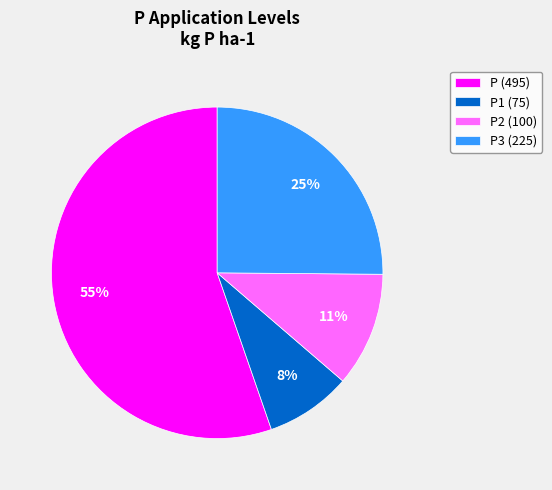

To the nearest percent, what is the difference between the P2 (100) and P3 (225) slice percentages?

14%